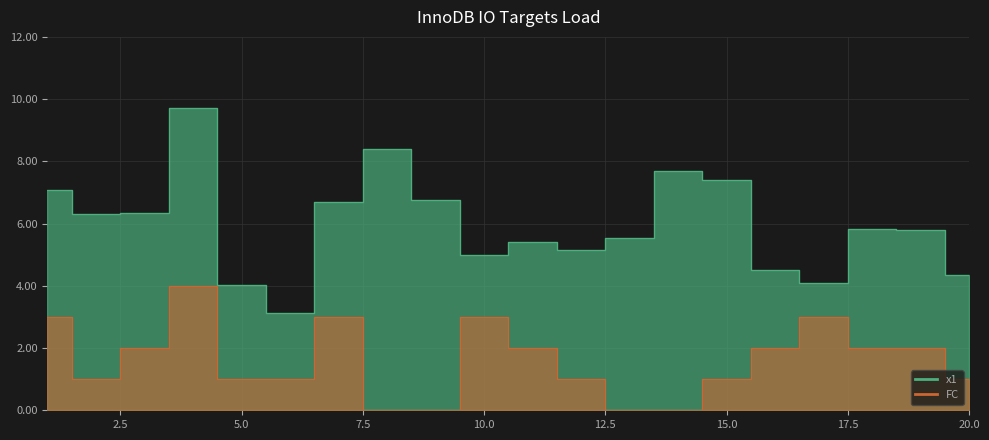

How many interior local valleys does the FC series have?

1